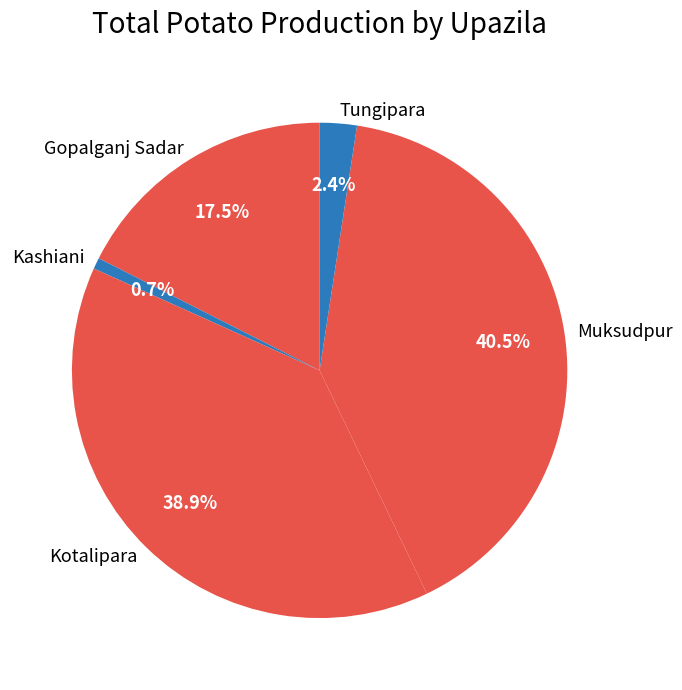

Is the sum of Tungipara and Kotalipara greater than half?

No